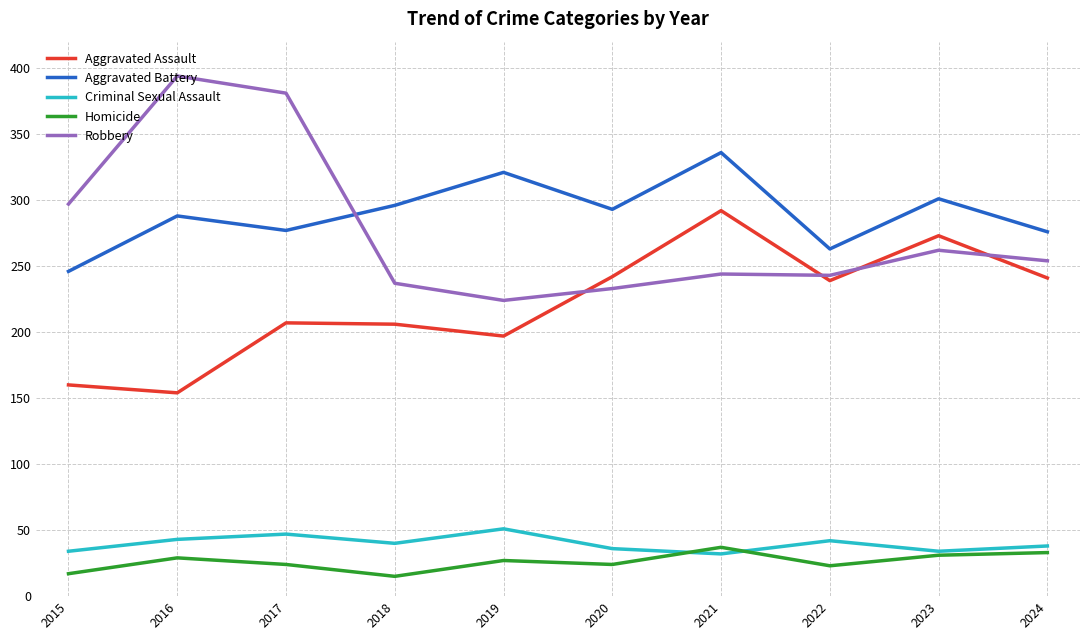

The value of Aggravated Battery at 2016 is 199. True or false?

False